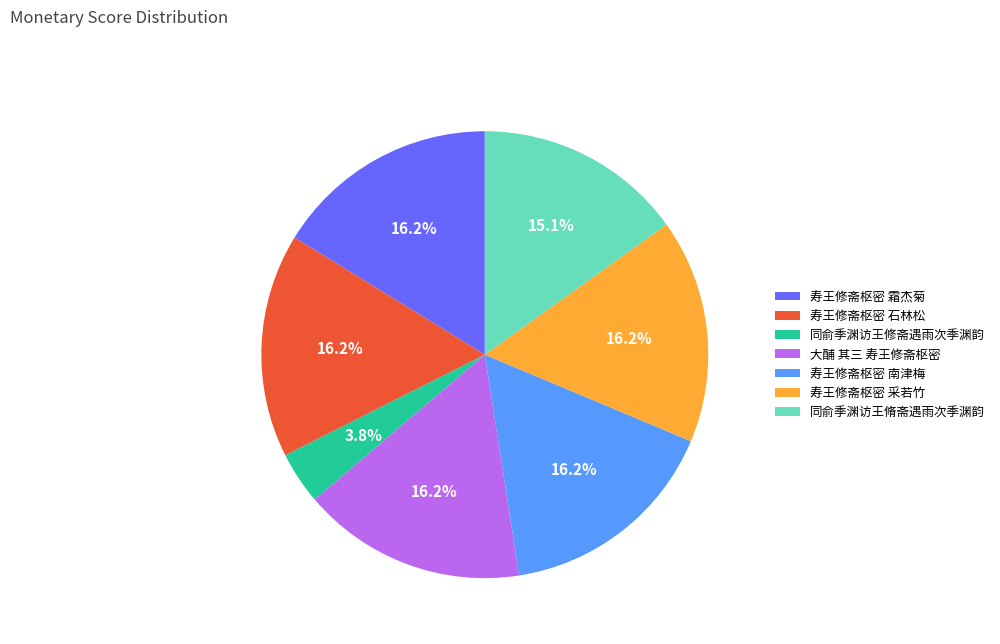

What is the smallest slice in the pie chart?

同俞季渊访王修斋遇雨次季渊韵